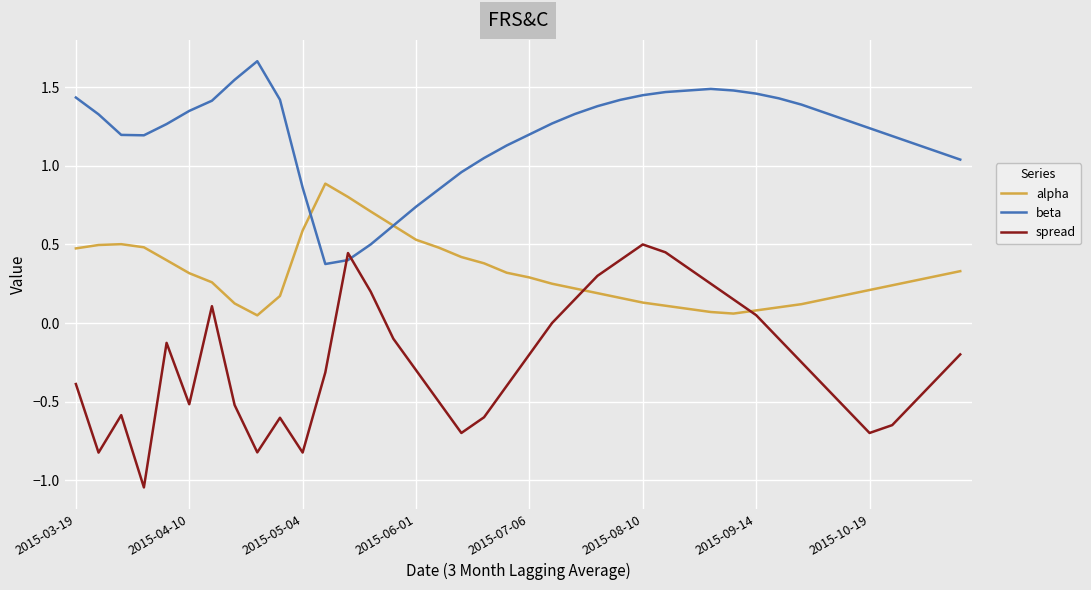

Which series has the largest total across all categories?

beta